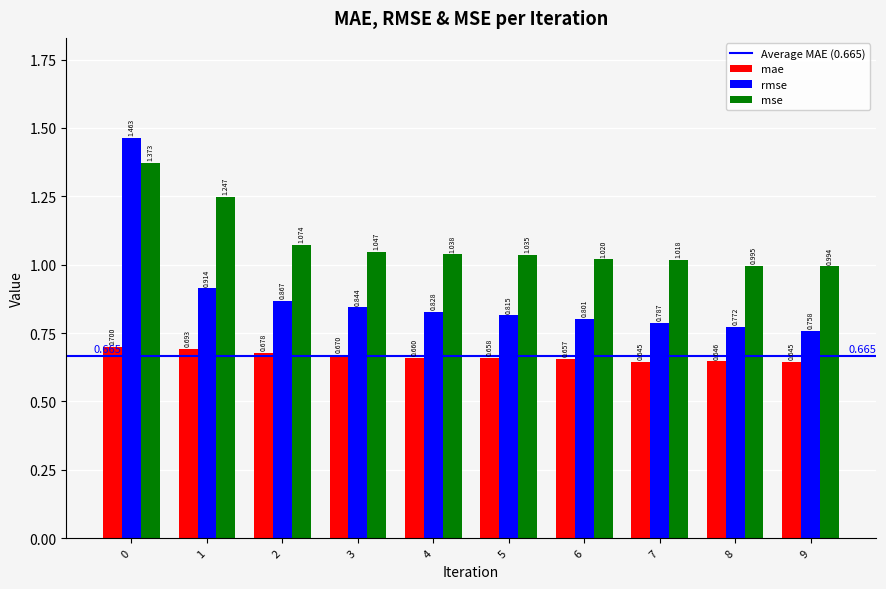

How many bars are there in total?

30